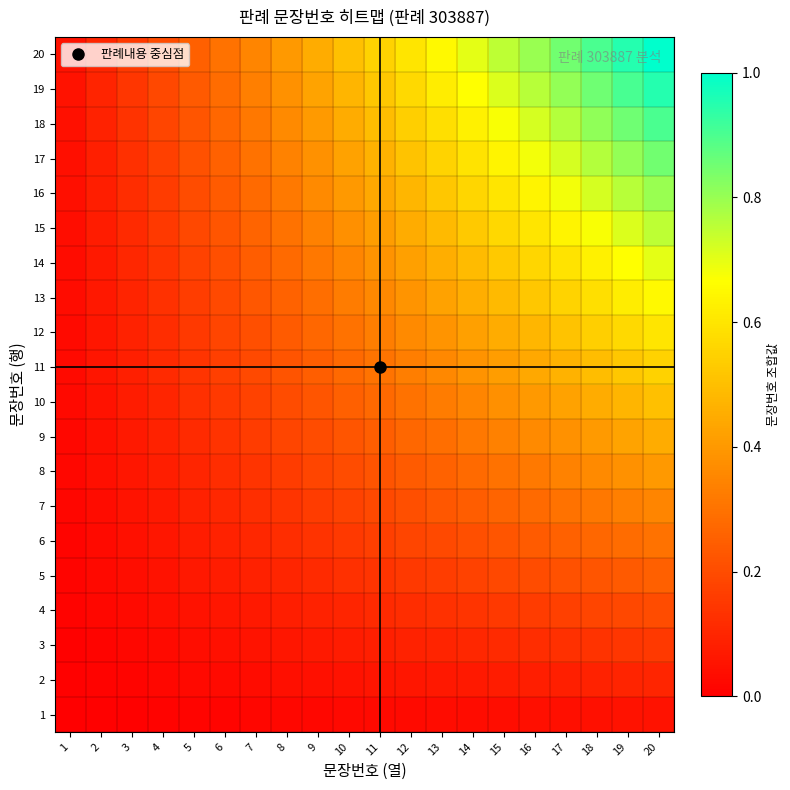

What is the total value across all series at 7?

3.7